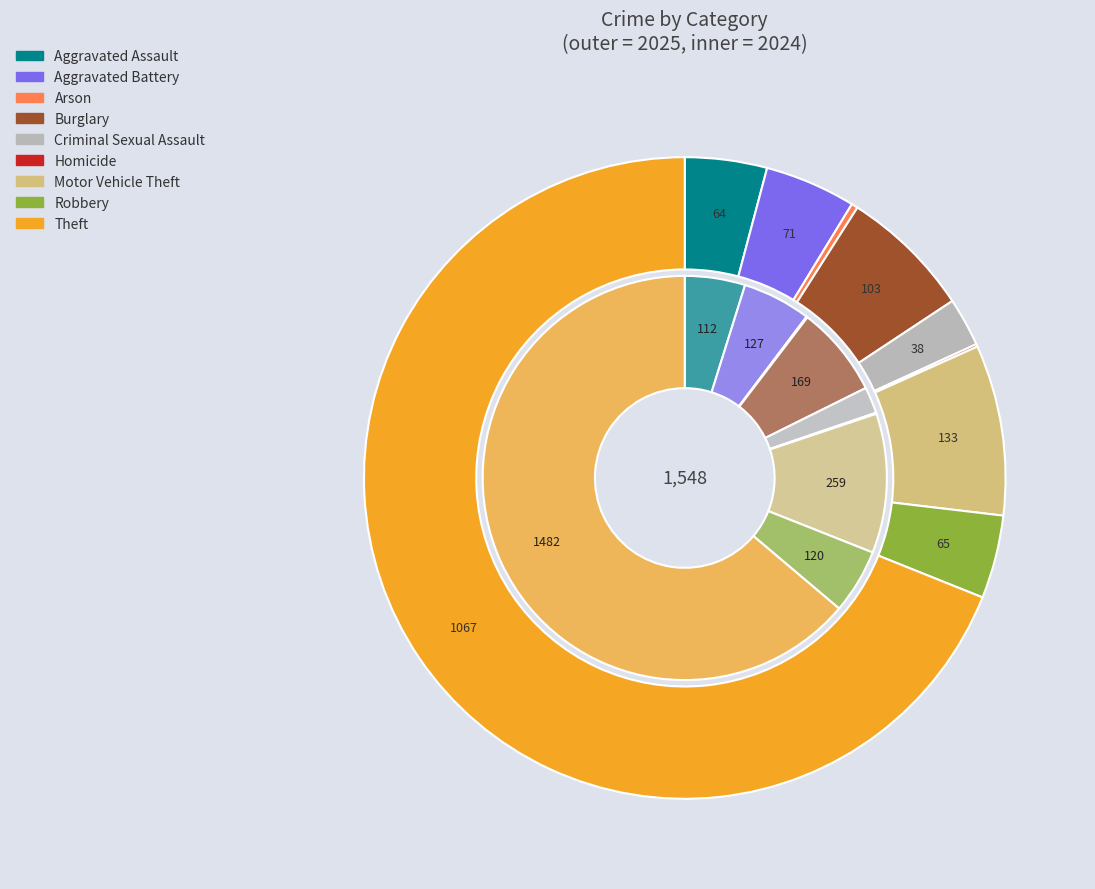

Is there a majority slice in this chart?

Yes